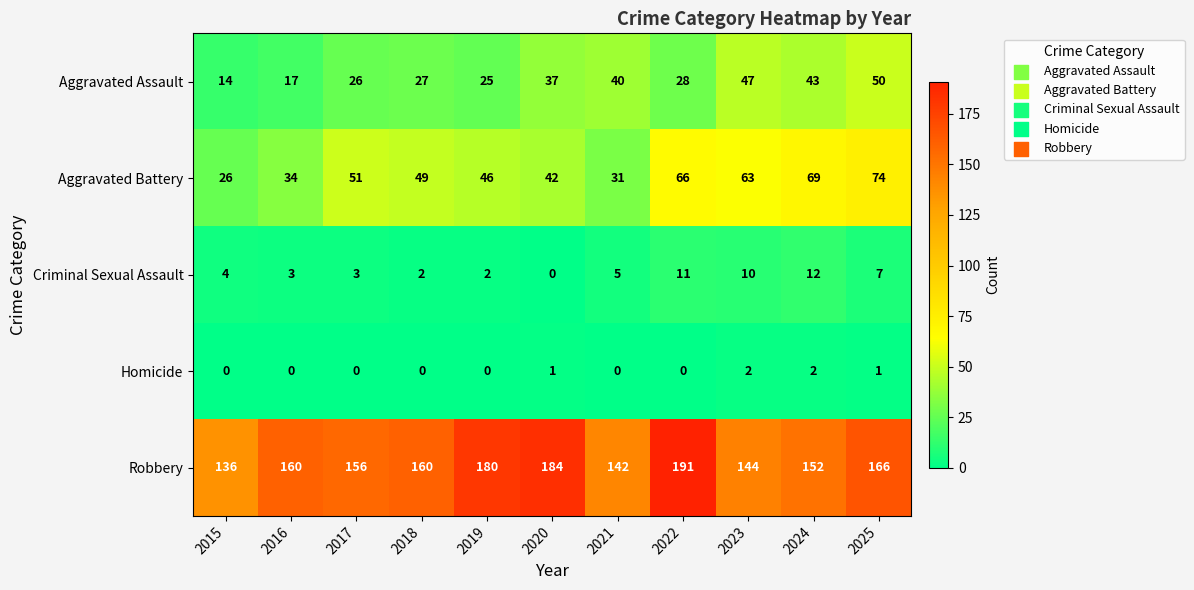

What is the sum of the Aggravated Battery values at 2017 and 2022?

117